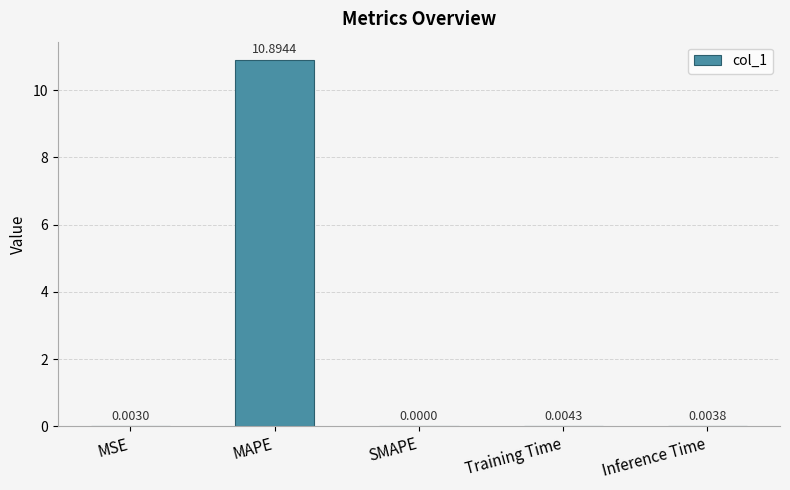

The chart shows a value of 0.0 at SMAPE. True or false?

True